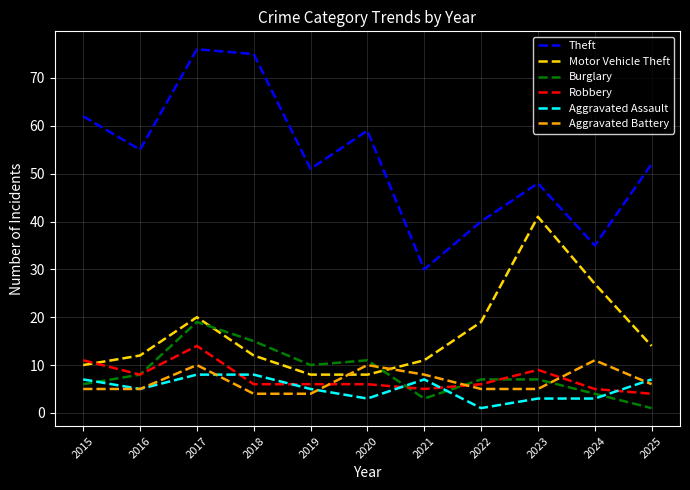

Read the Robbery value at 2015.

11